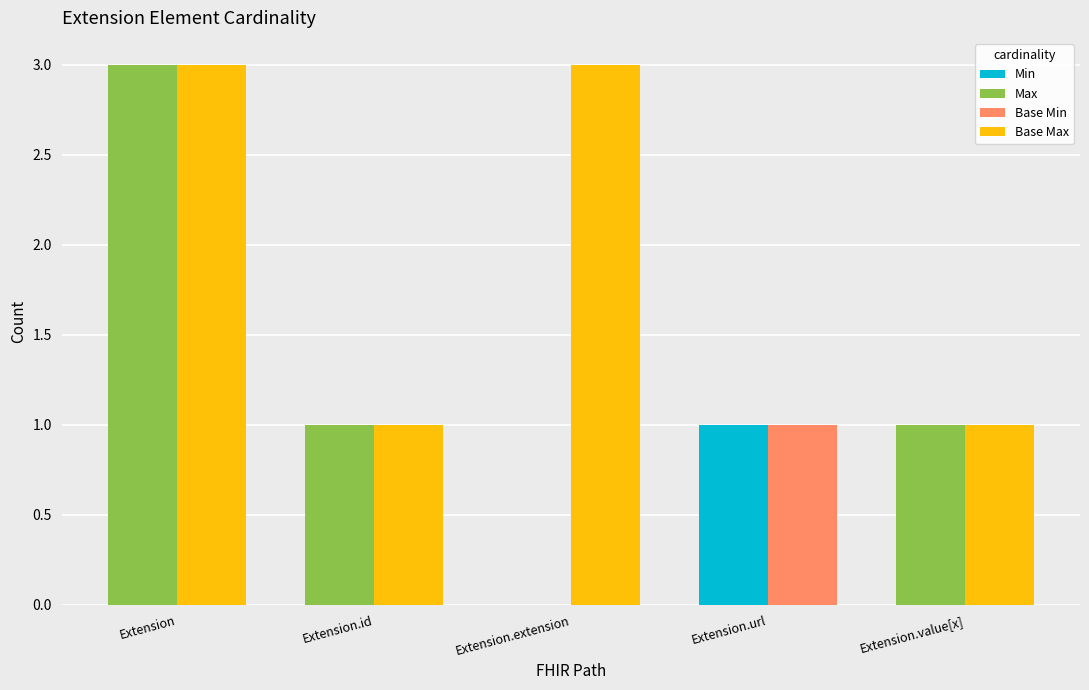

The Min series shows 0 at Extension.extension. True or false?

True